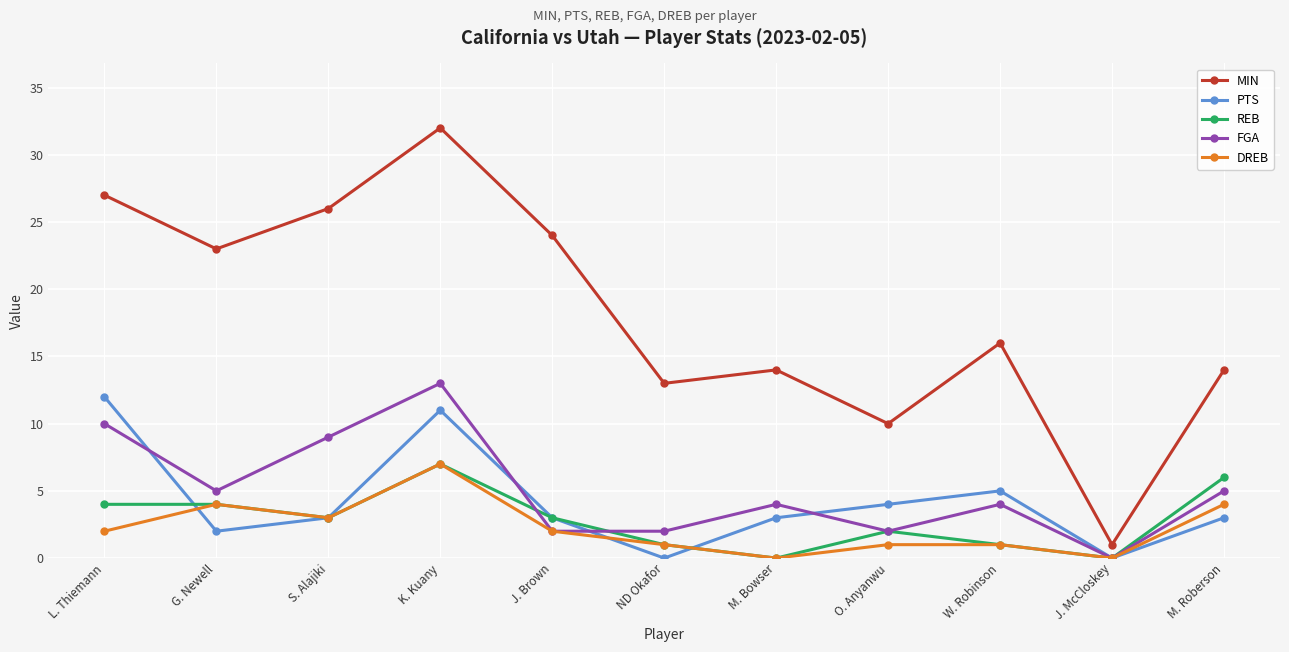

True or false: MIN and PTS intersect in this chart.

False